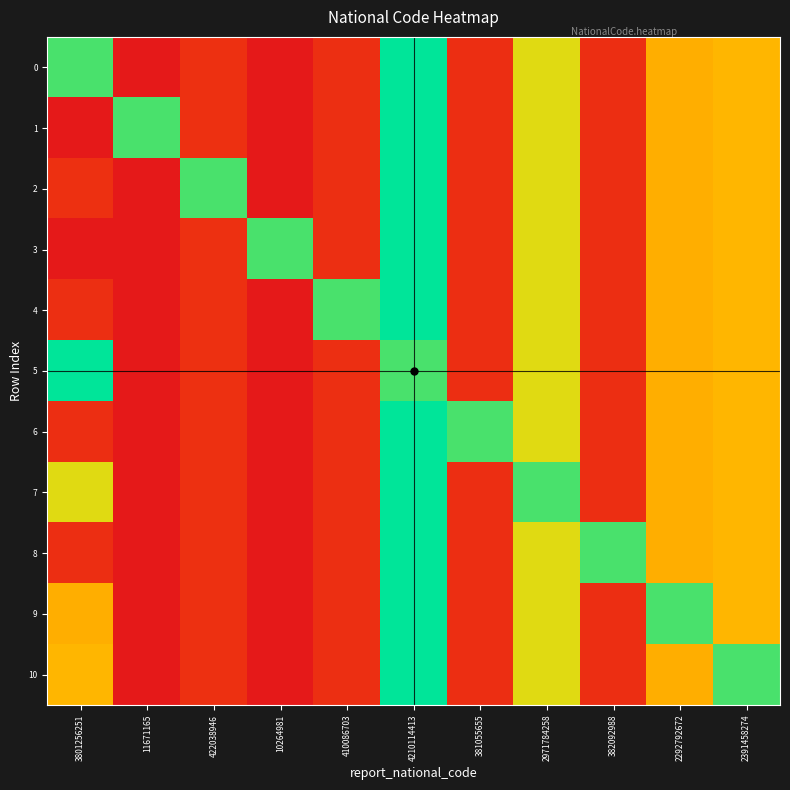

At which category does the chart reach its minimum across all series?

10264981